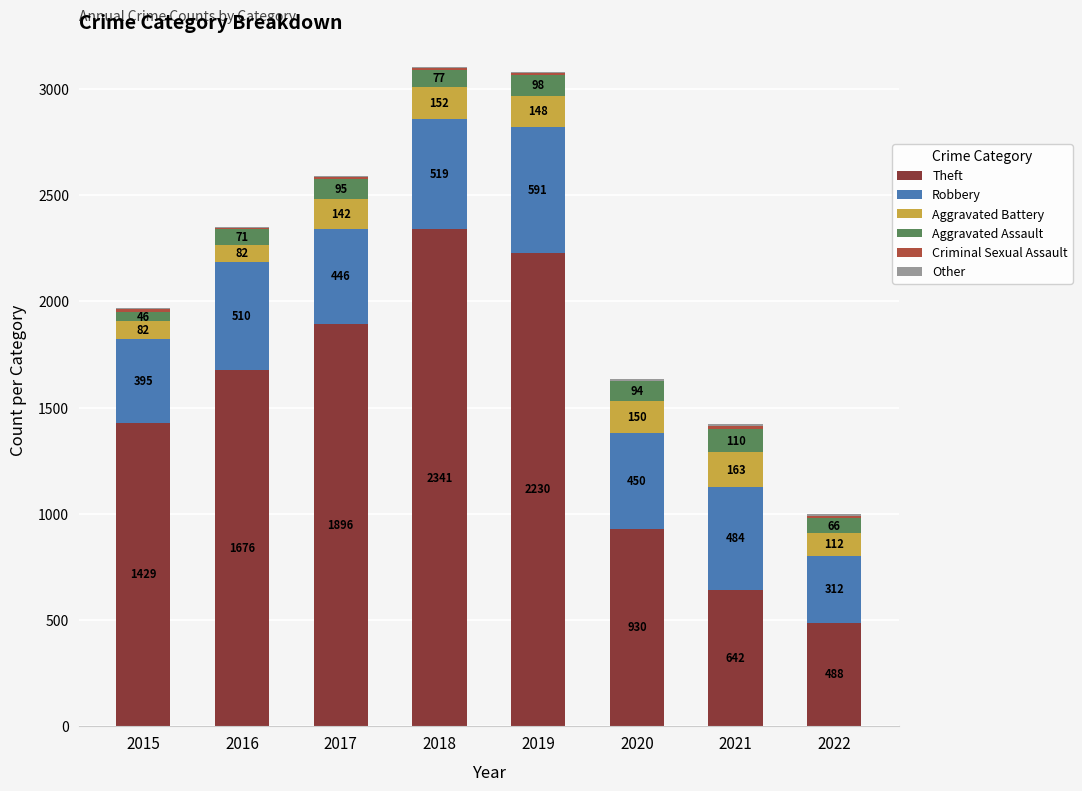

What is the maximum value for Theft?

2341